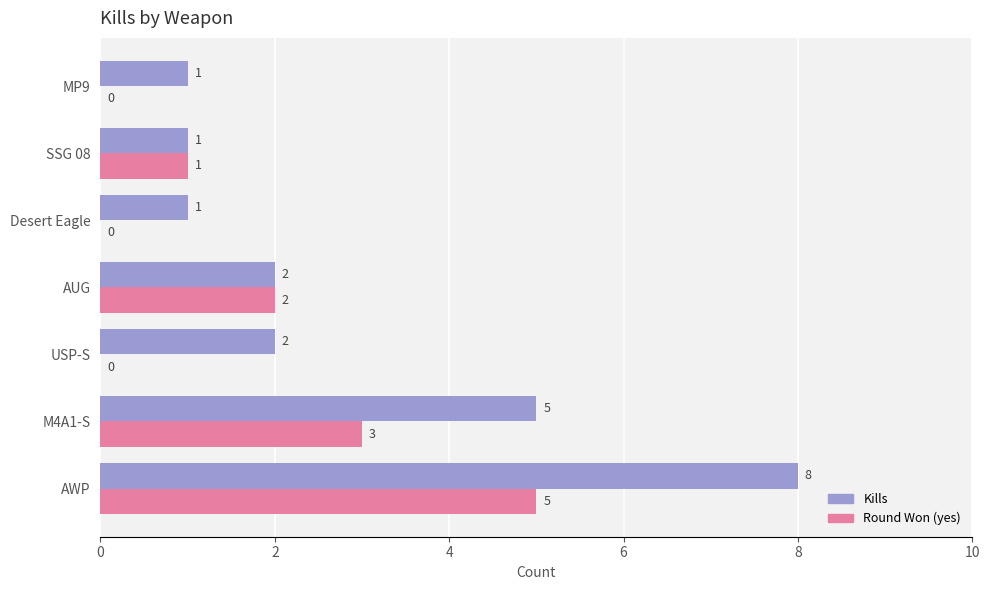

At which label does Kills reach its peak?

AWP